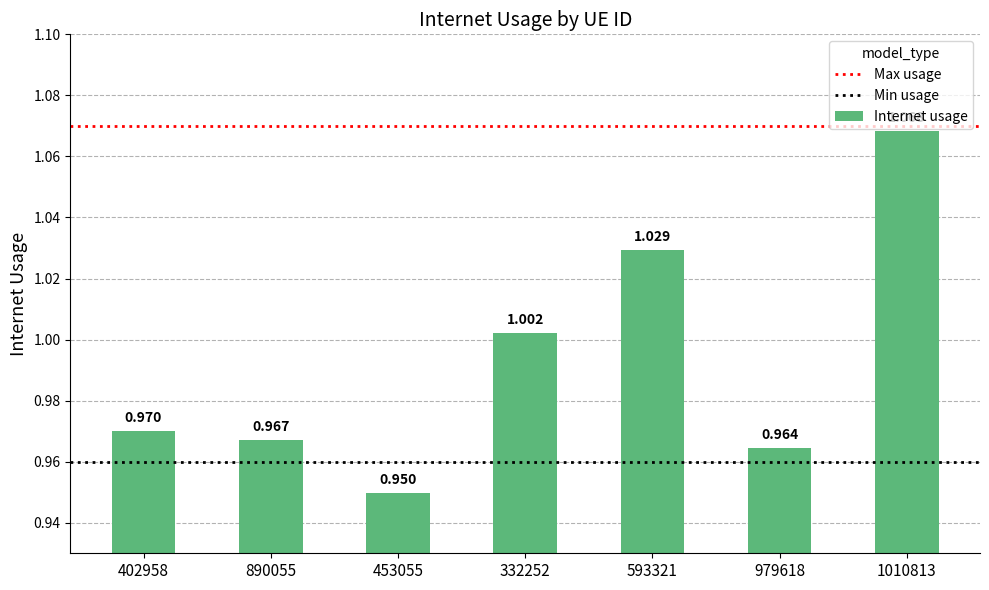

Count the number of data series in this chart.

1